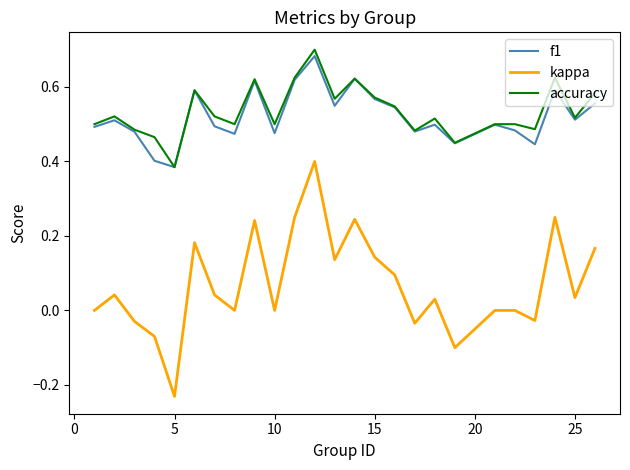

True or false: accuracy and kappa intersect in this chart.

False